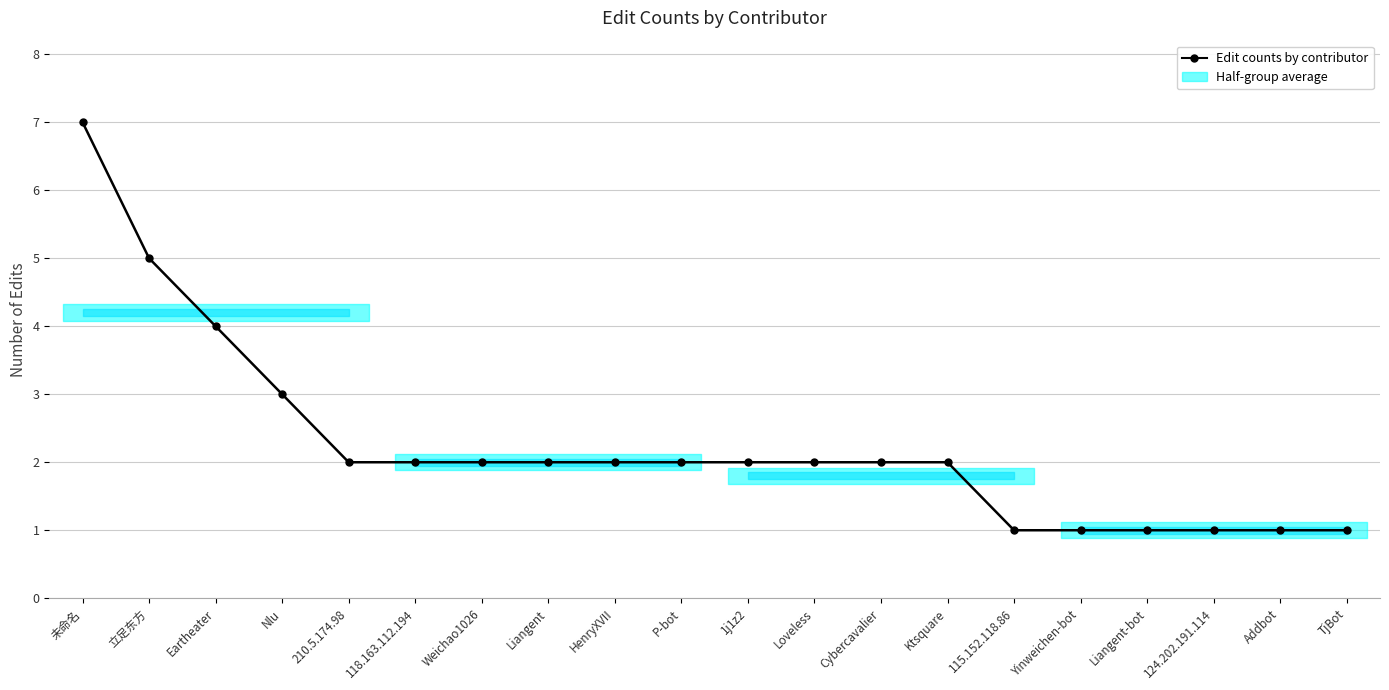

What is the smallest value displayed?

1